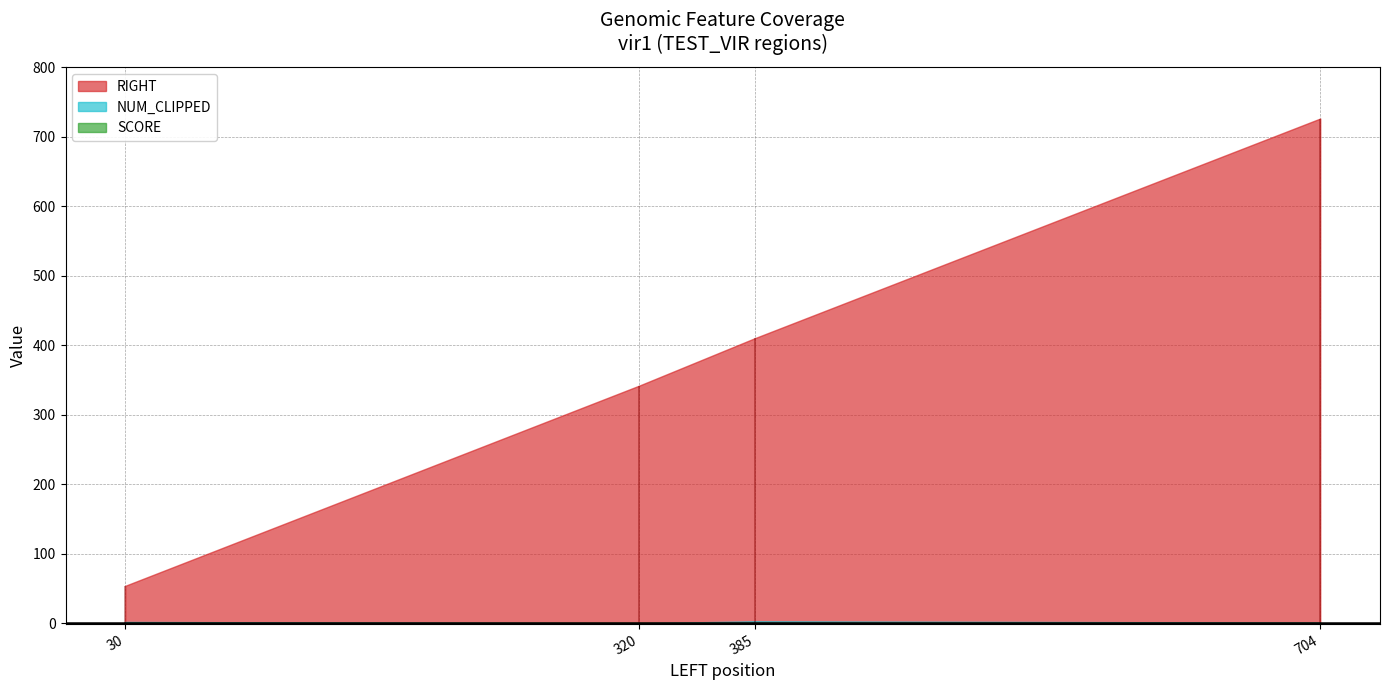

How many interior local valleys does the NUM_CLIPPED series have?

1